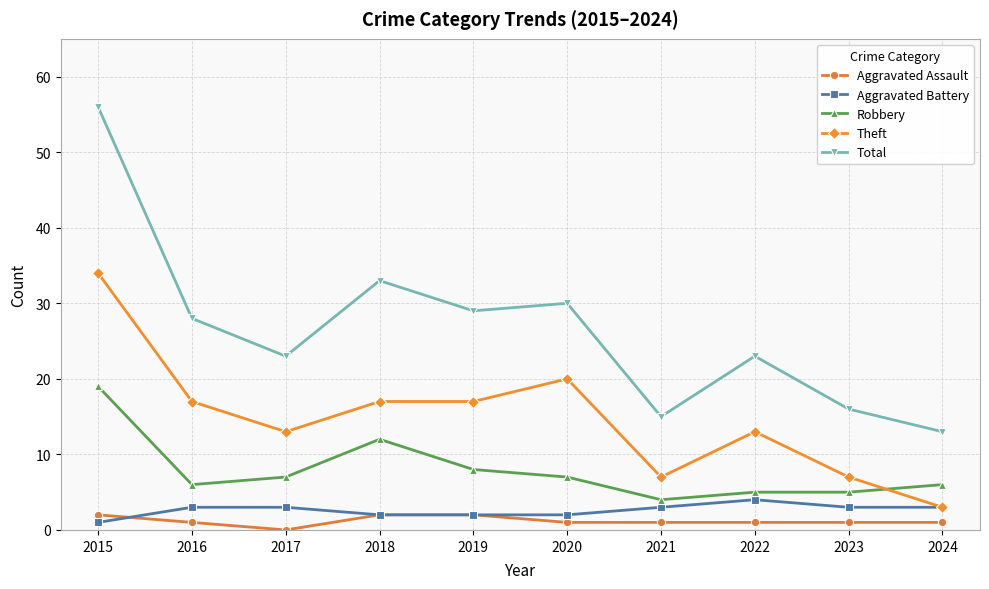

What is the value of the Aggravated Assault point at the 1st from the left?

2